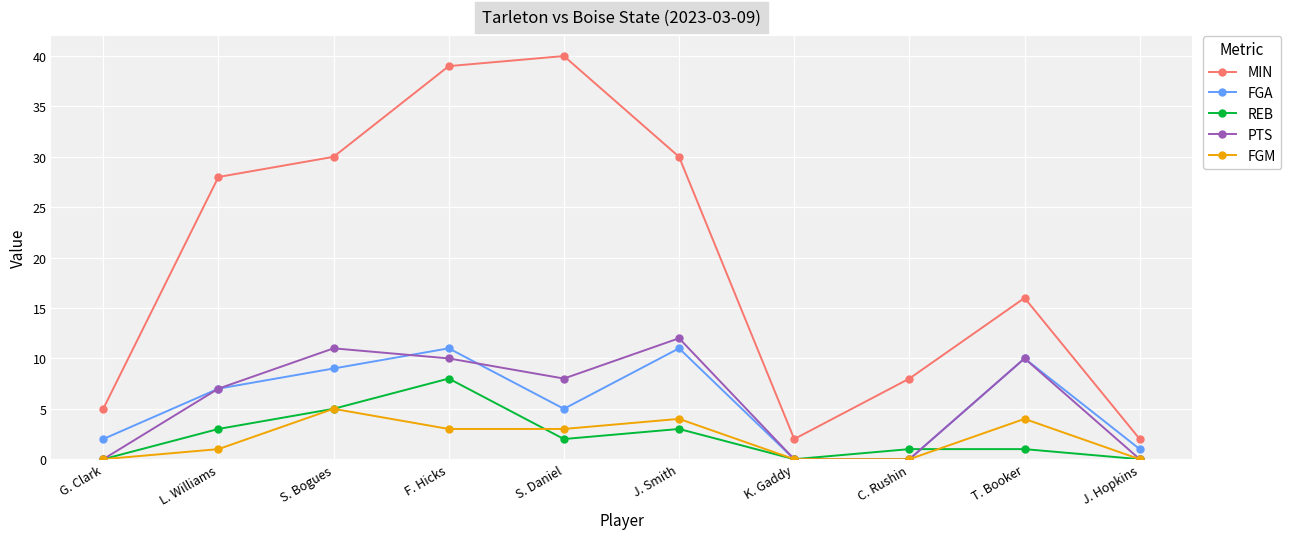

Between S. Bogues and C. Rushin, which series saw the biggest shift?

MIN